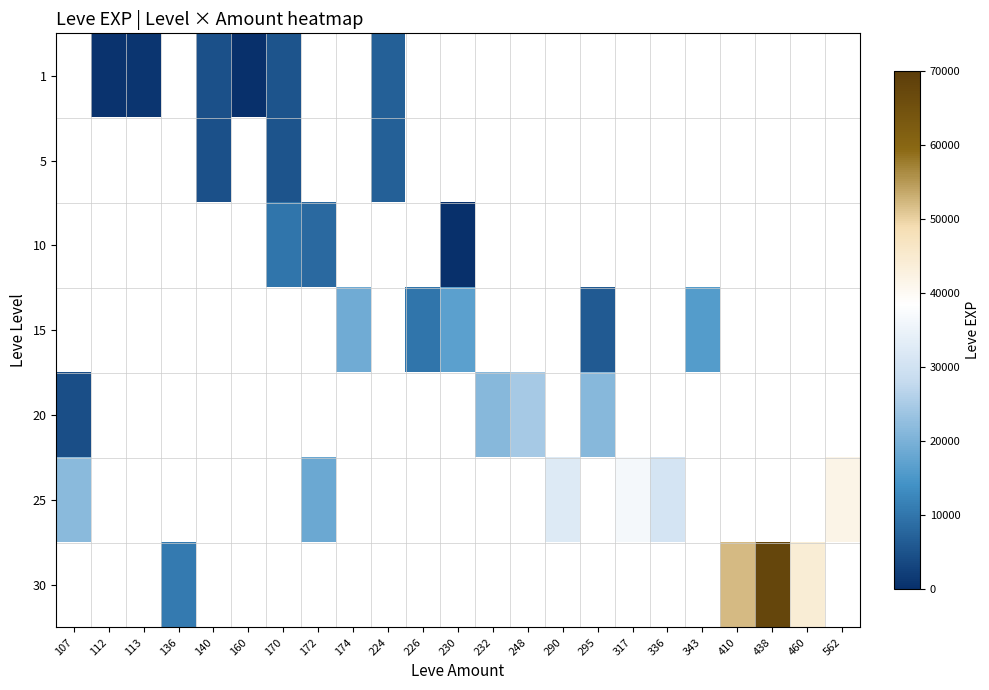

How many data points does each series have?

23